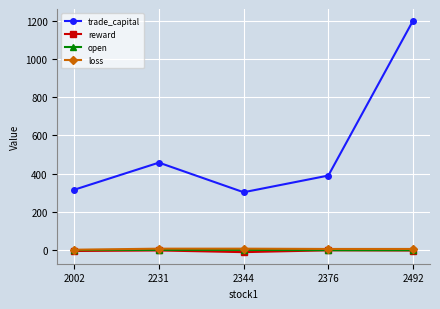

What is the difference between the highest and lowest values at 2492?

1200.6